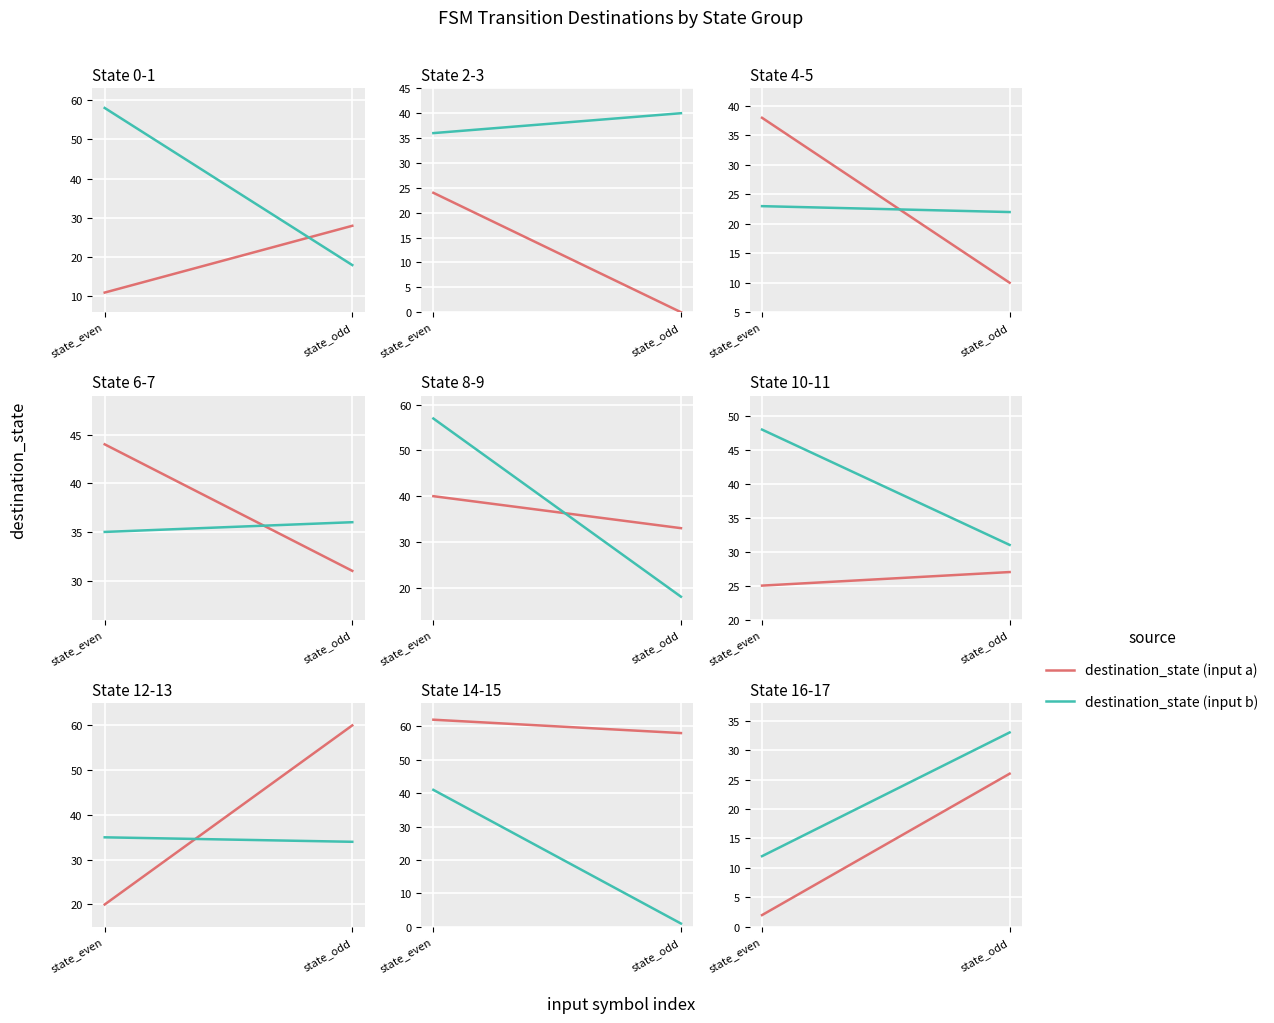

What is the sum of all destination_state (input b) values?

45